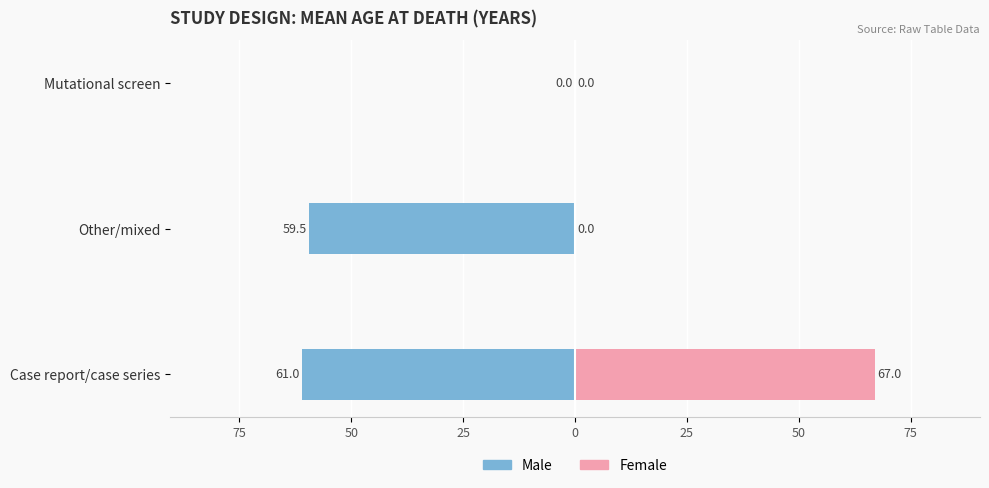

True or false: Female has a value of 40.0 at Other/mixed.

False